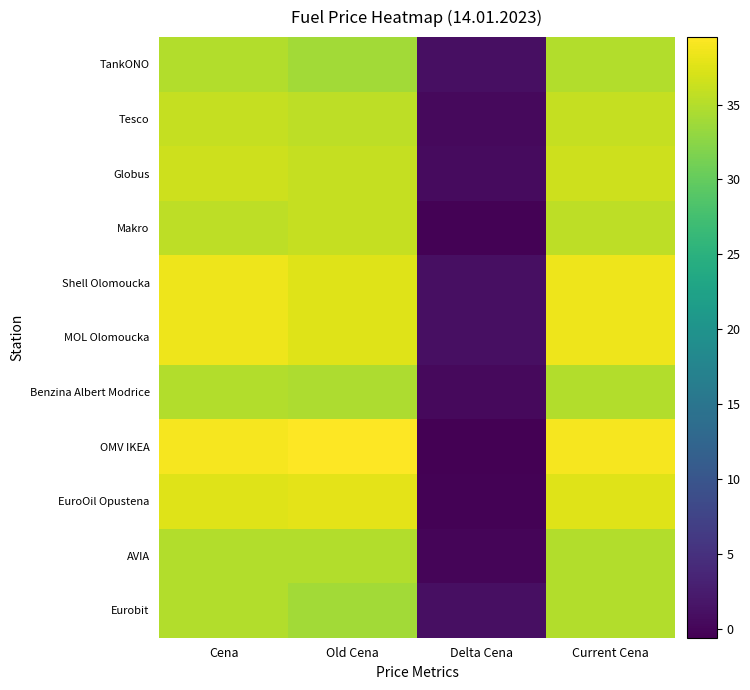

Which series has the largest range (max minus min)?

OMV IKEA